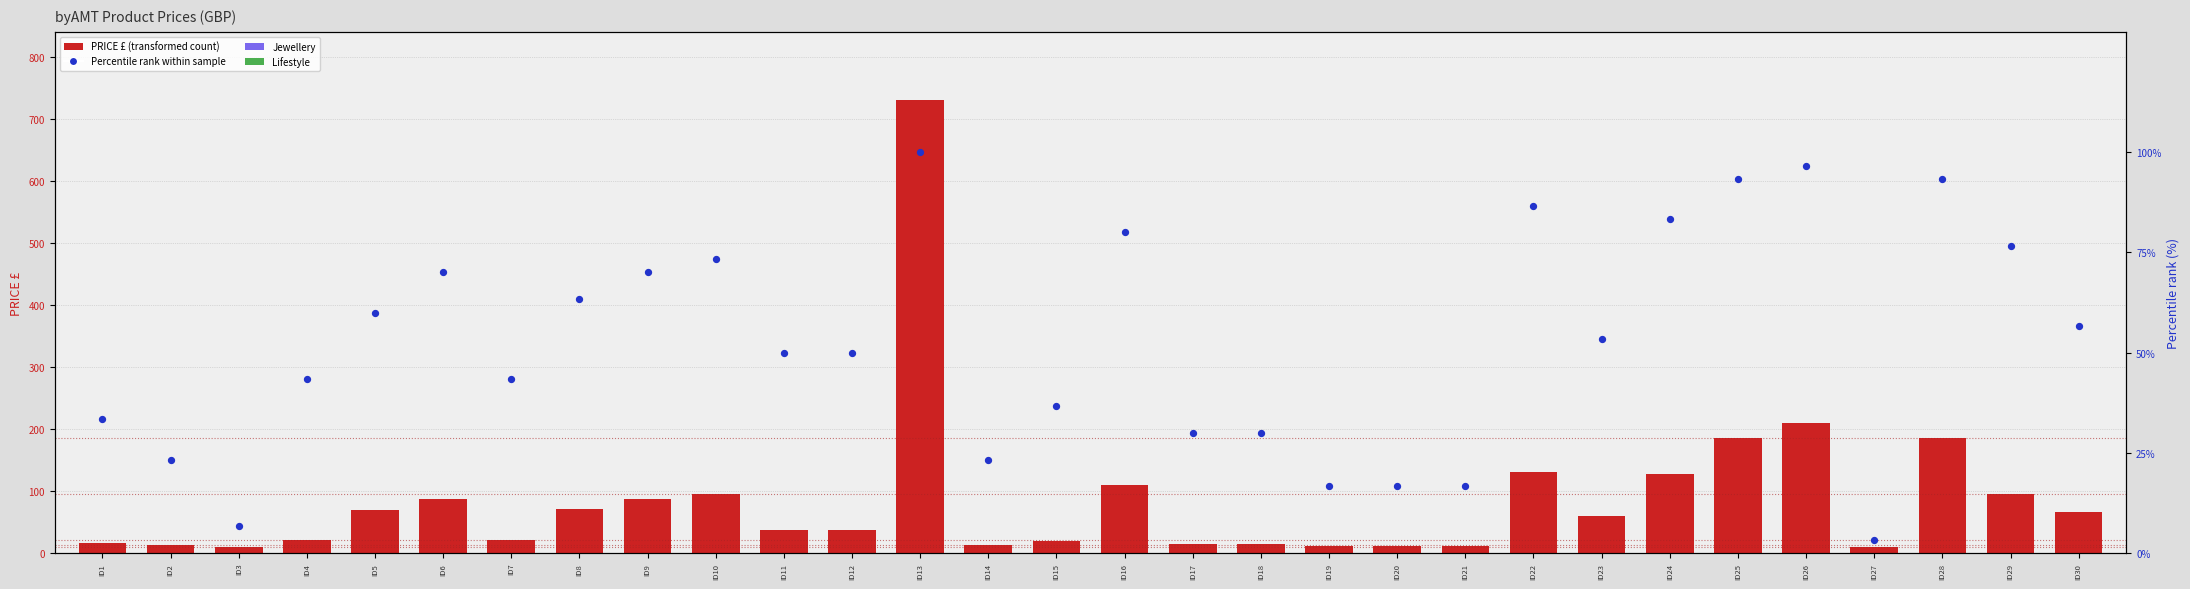

At how many categories does at least one series exceed 543?

1